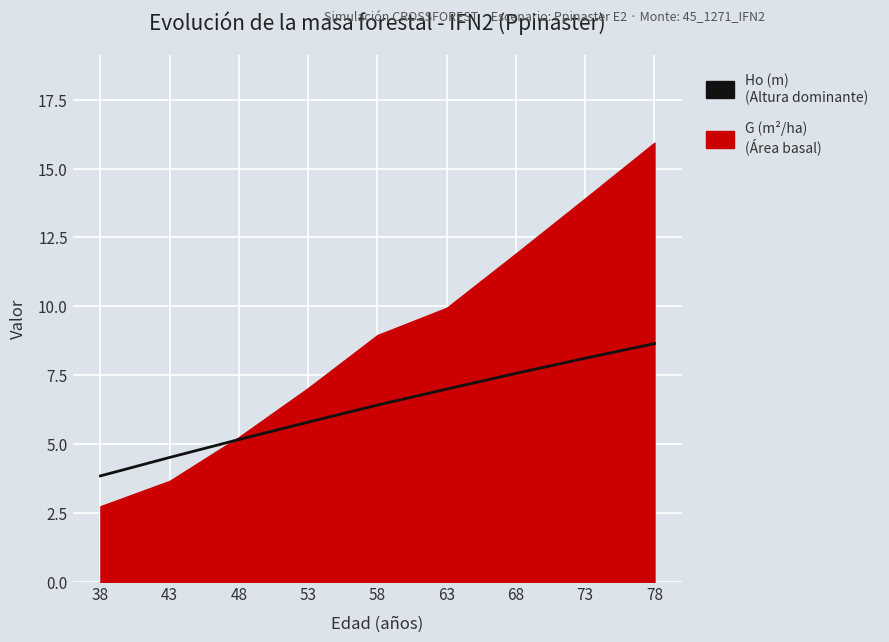

Which has a higher value, 48 or 78?

78